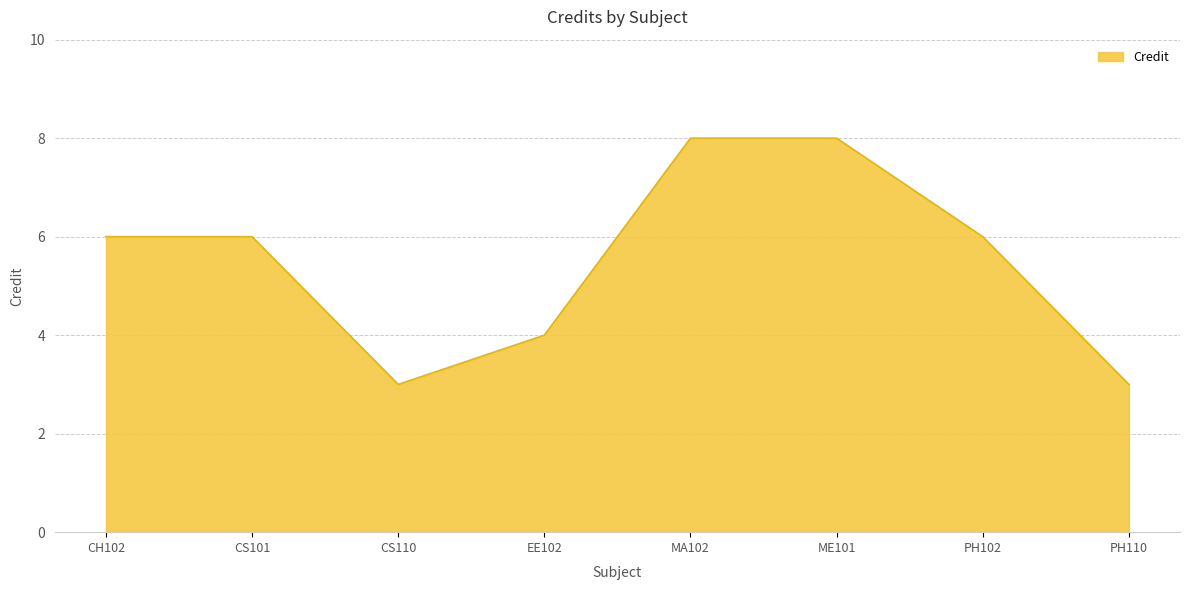

What is the minimum value shown in the chart?

3